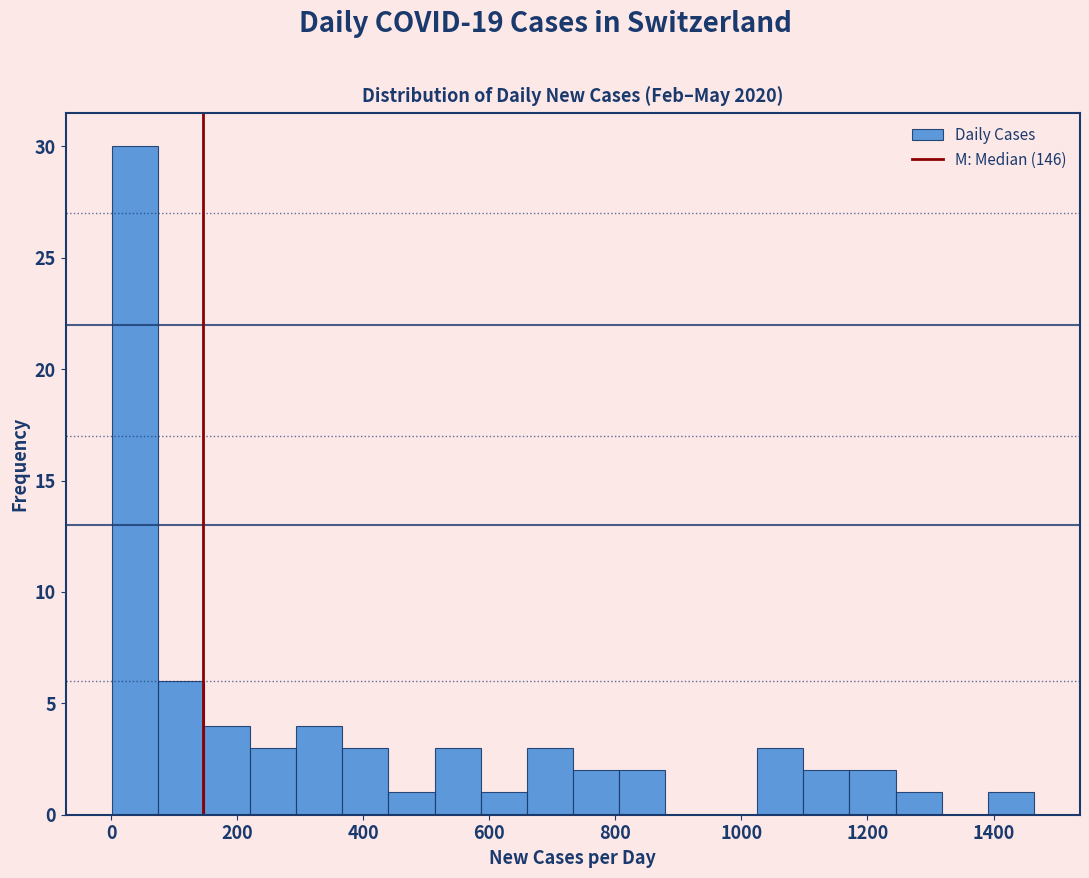

Read against the x-axis, roughly where is the centre of the tallest bar?

40